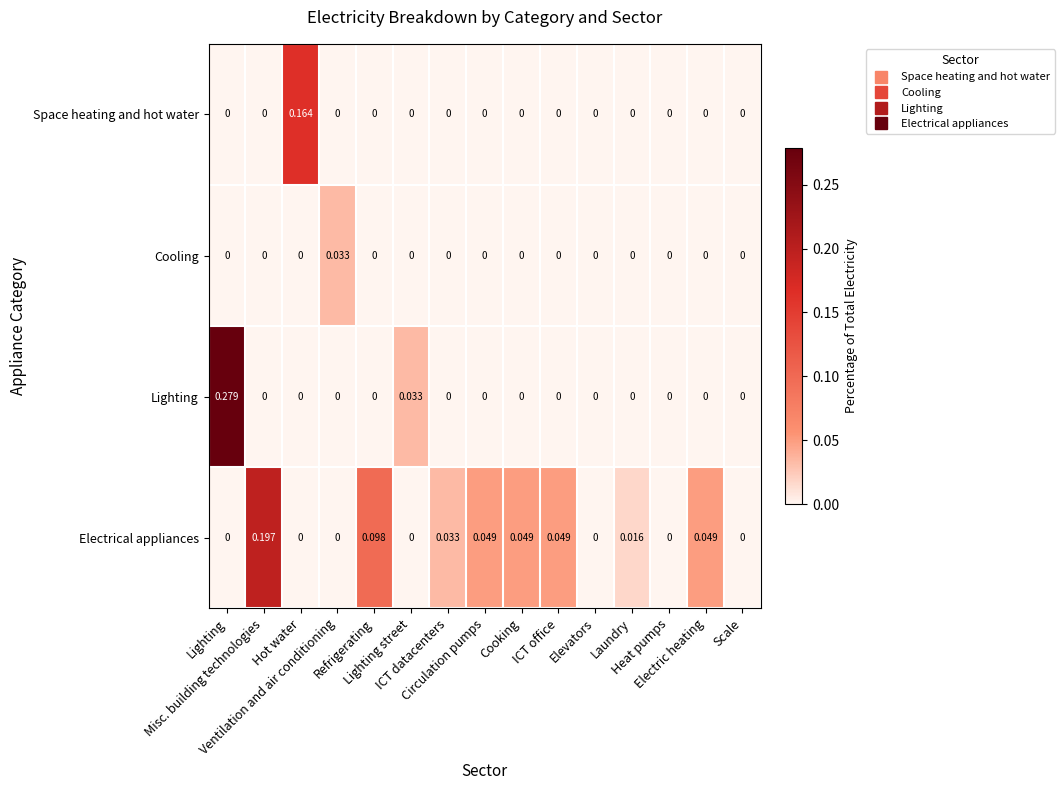

Which series has the largest total across all categories?

Electrical appliances